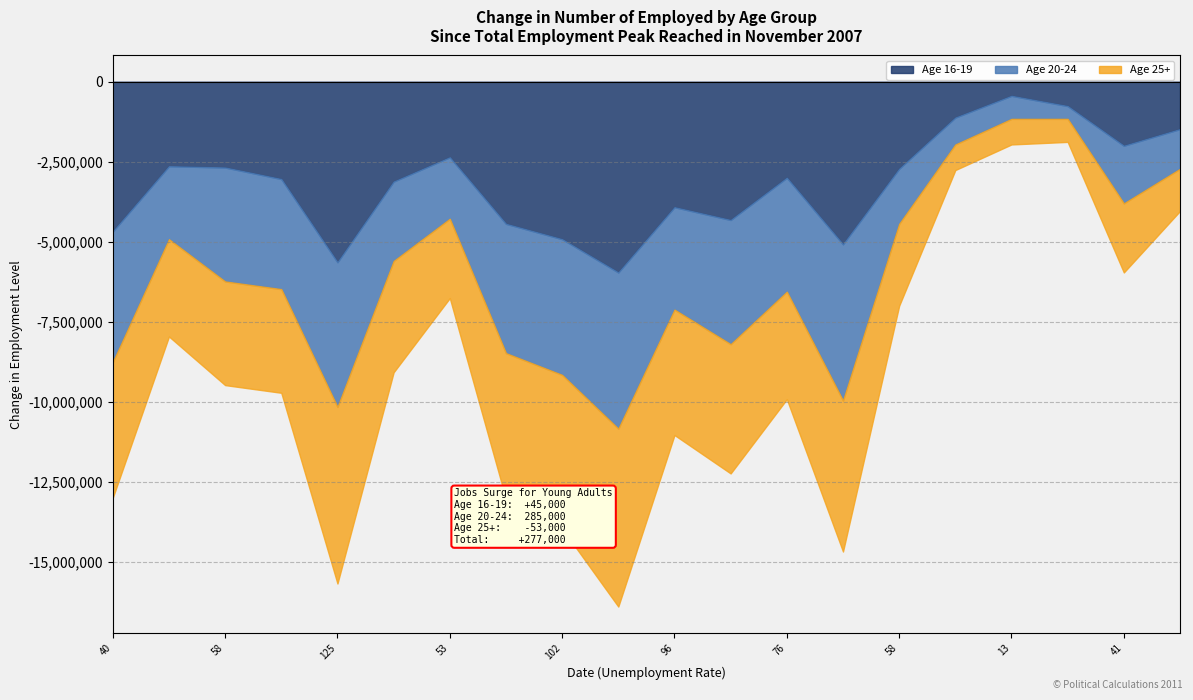

Which label corresponds to the smallest value in the chart?

12